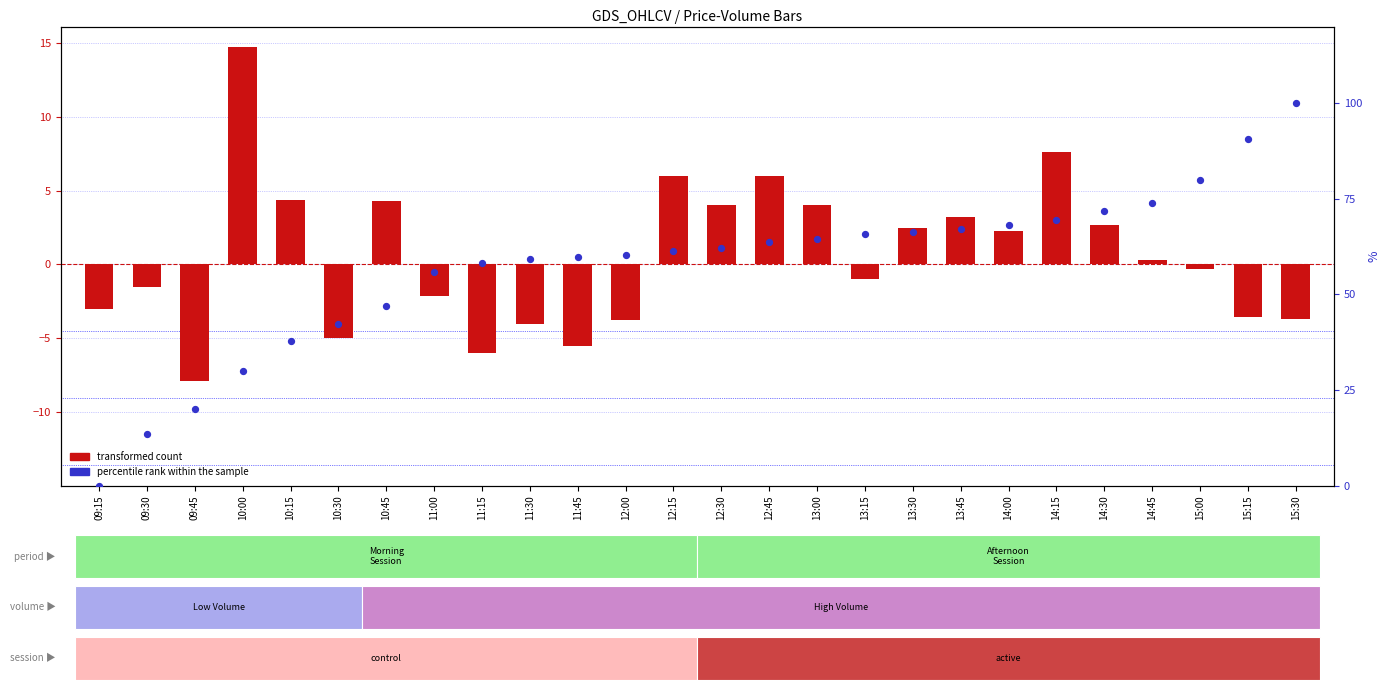

At which category is the sum across all series the highest?

15:30